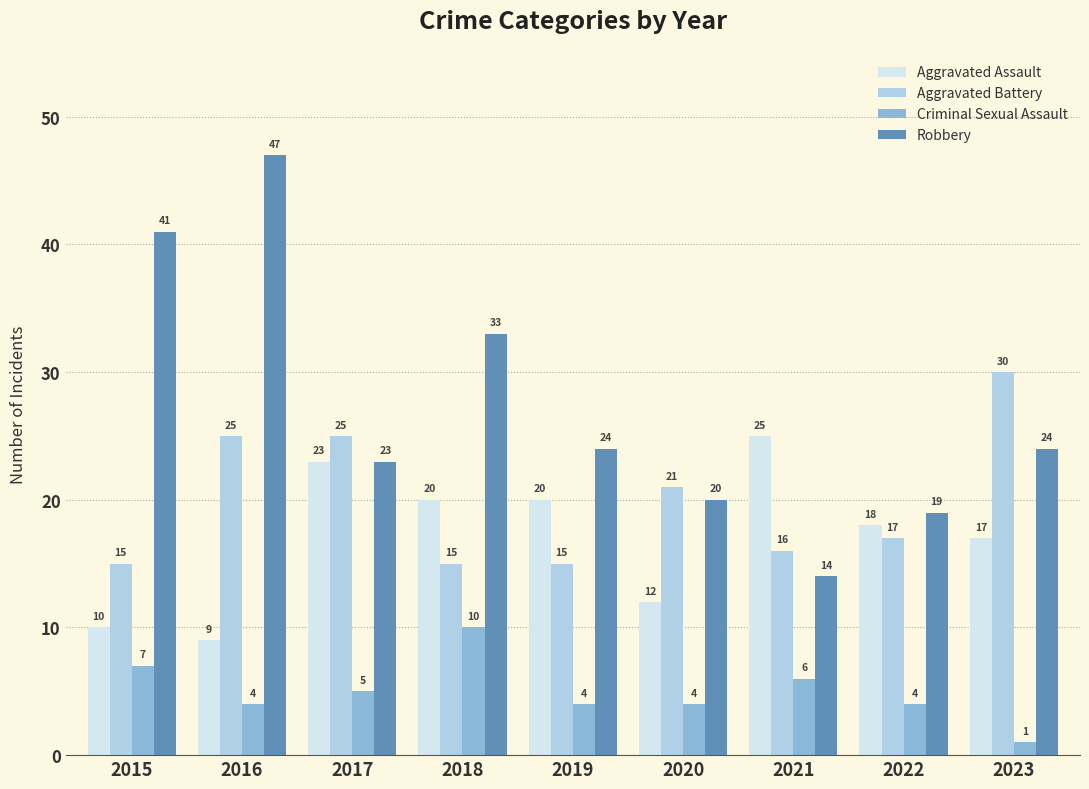

Which series has the widest spread of values?

Robbery